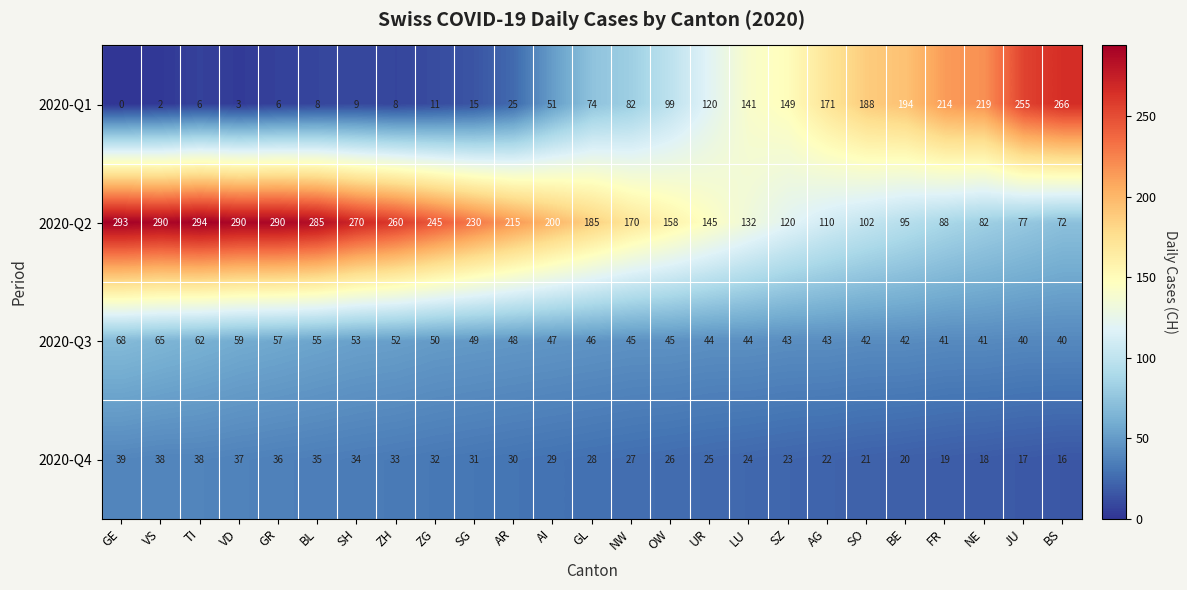

Which label corresponds to the smallest value in the chart?

GE